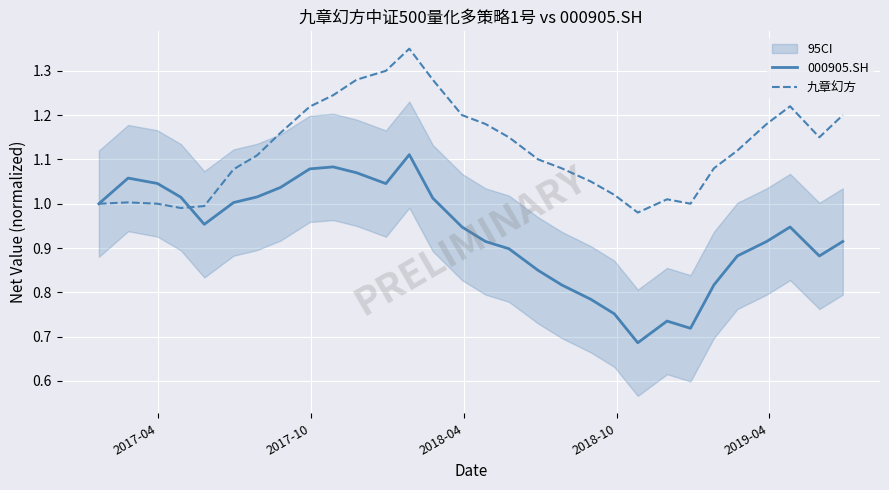

What is the minimum value shown in the chart?

0.7